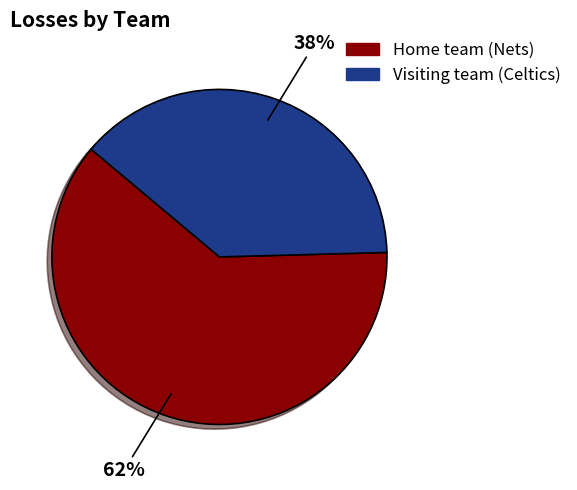

What is the ratio of the value at Home team (Nets) to the value at Visiting team (Celtics)?

1.6